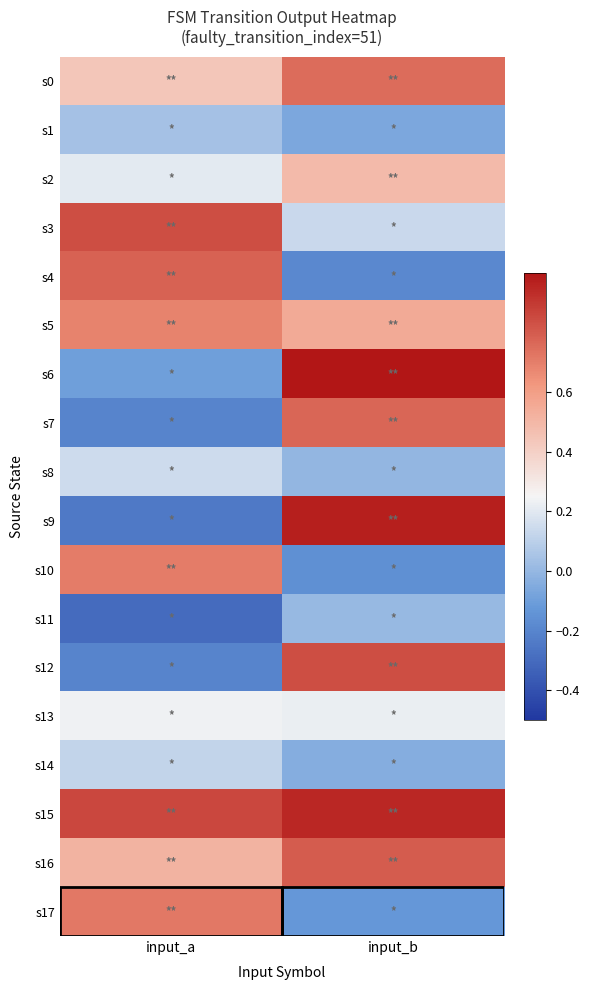

What is the total value across all series at input_b?

6.9